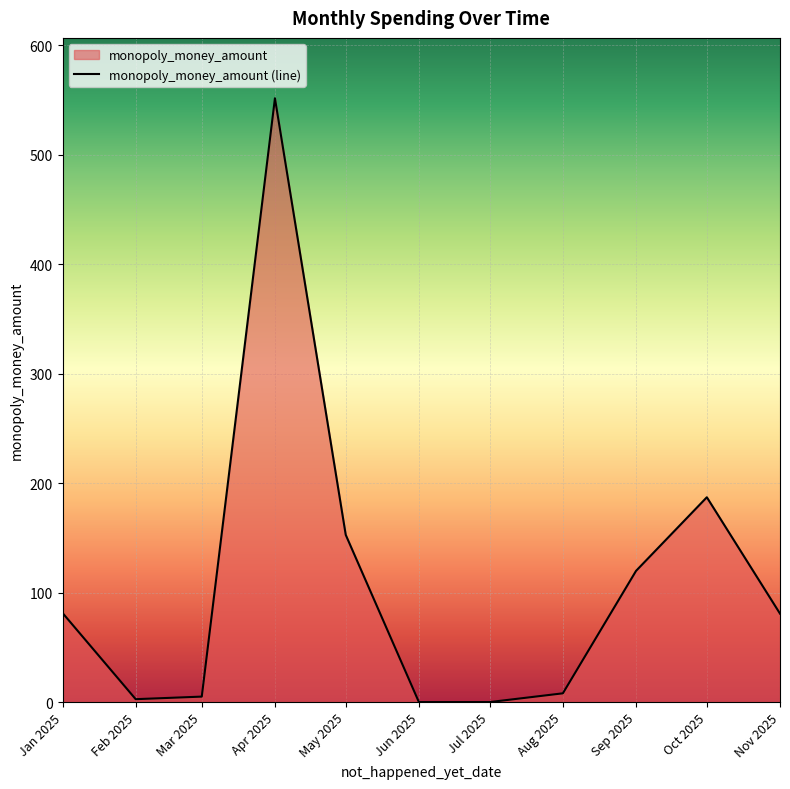

What is the sum of the values at Aug 2025 and Nov 2025?

88.8